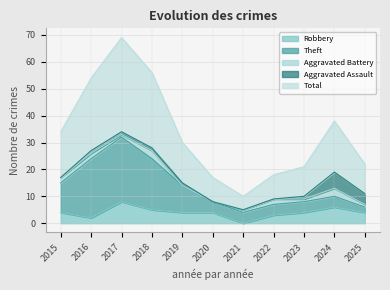

Rank the series by their maximum value, from highest to lowest.

Total, Theft, Robbery, Aggravated Assault, Aggravated Battery